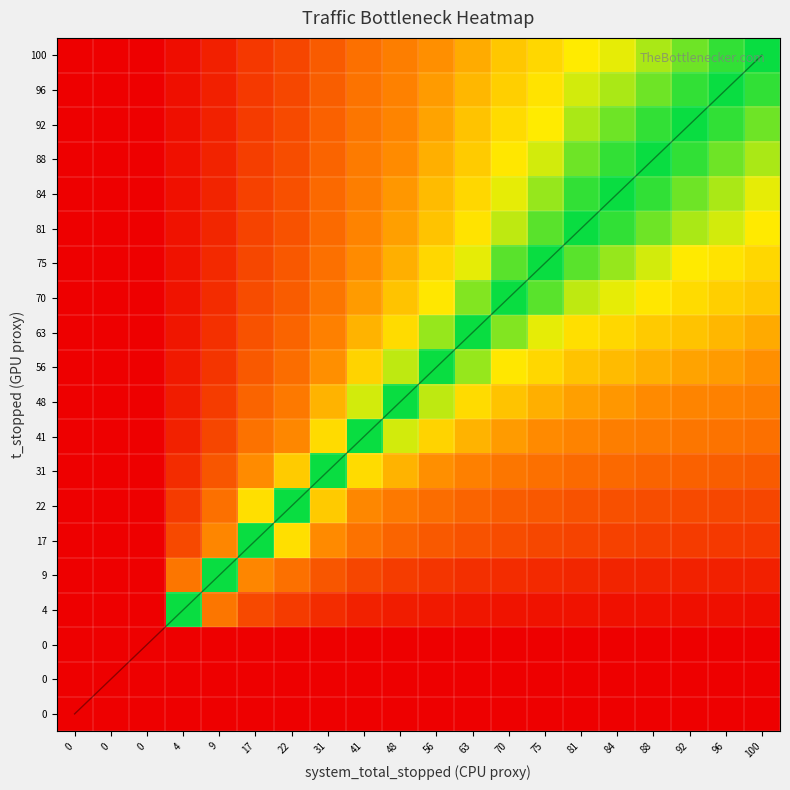

At which category is the sum across all series the highest?

100